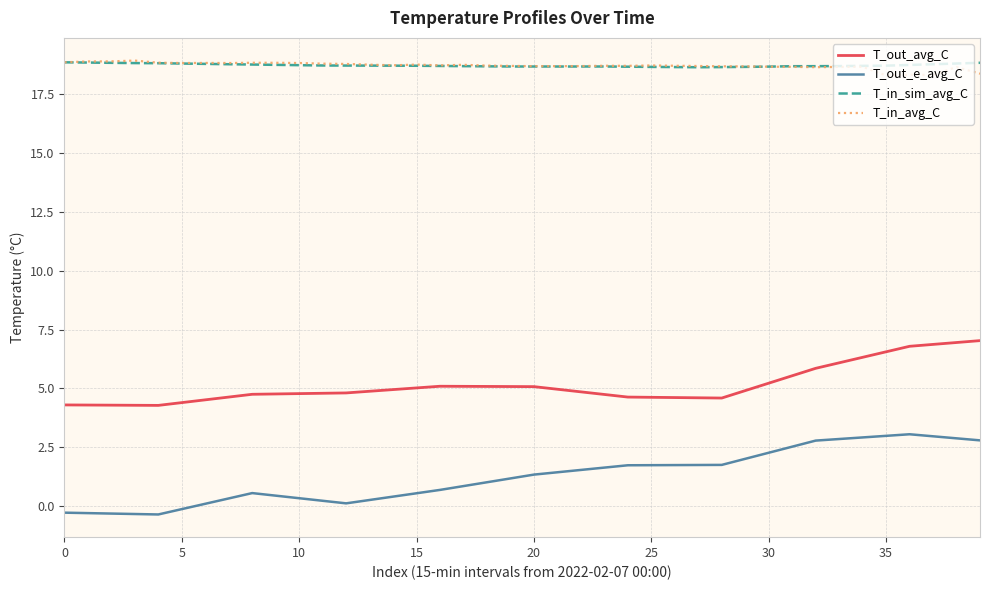

True or false: T_out_avg_C and T_in_avg_C intersect in this chart.

False